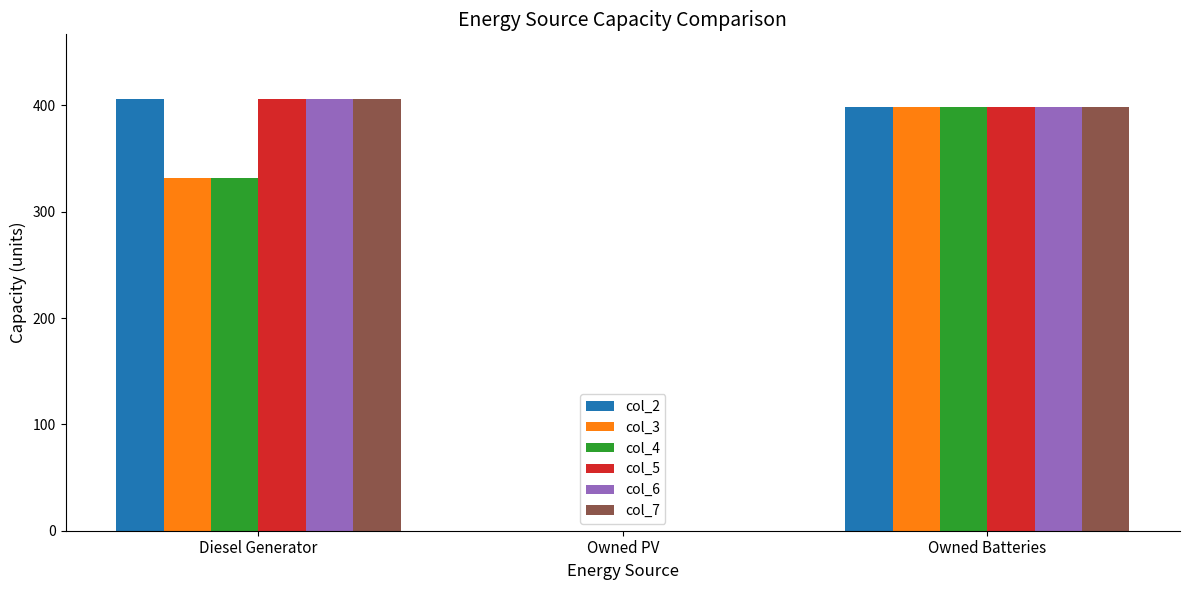

Count the number of categories in the chart.

3